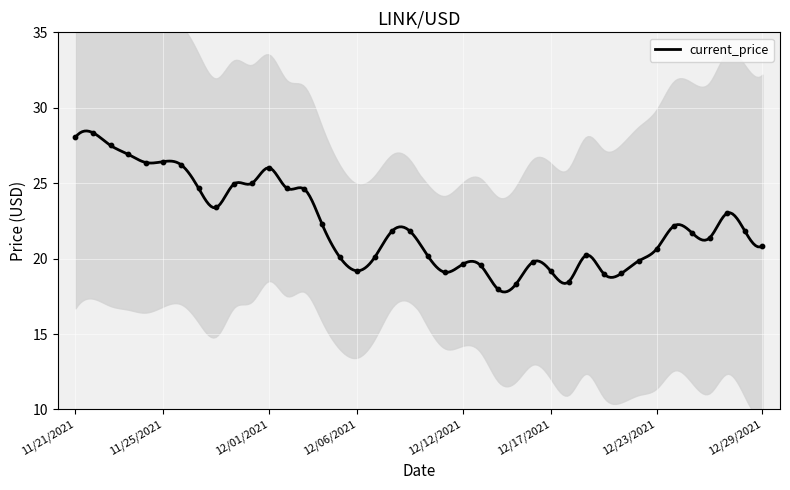

What is the change in value from 11/28/2021 to 12/20/2021?

-4.4